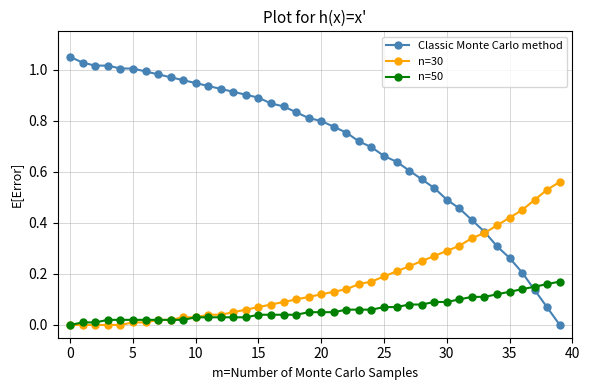

Which series has the widest spread of values?

Classic Monte Carlo method